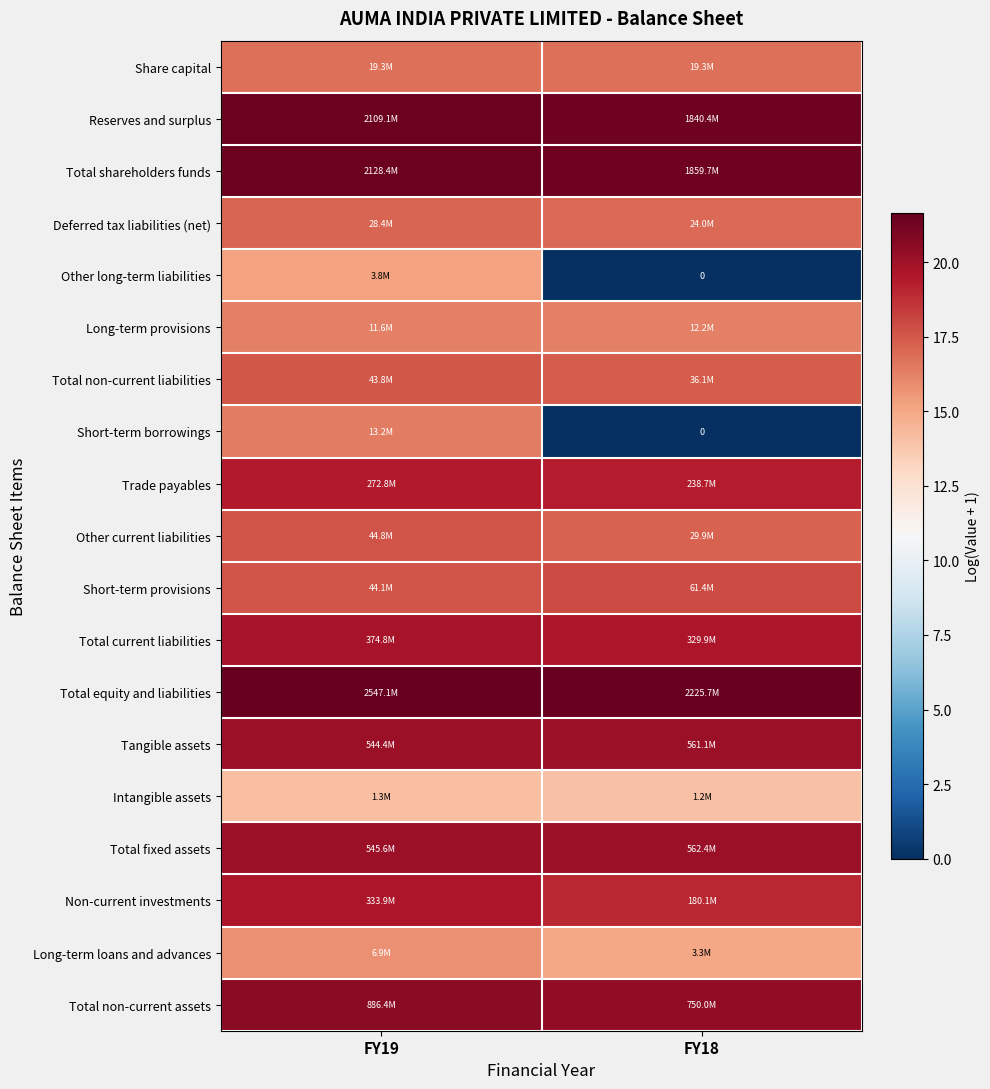

What is the difference between the Other current liabilities values at FY19 and FY18?

0.4